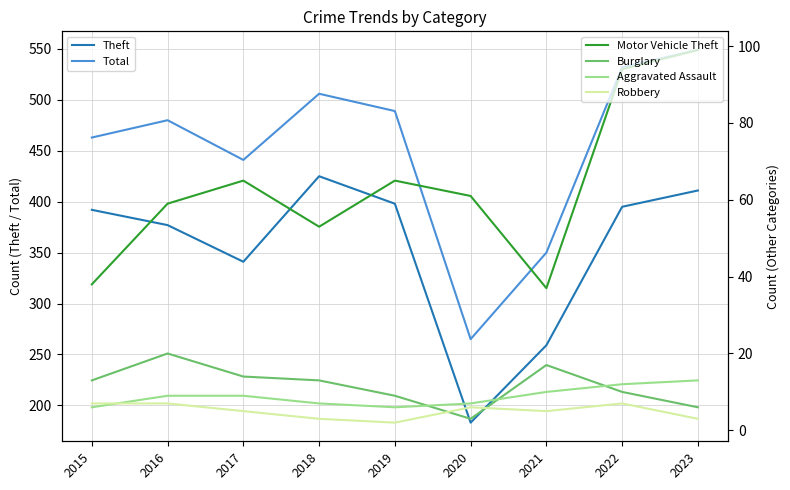

What are all the series names shown in the legend?

Theft, Total, Motor Vehicle Theft, Burglary, Aggravated Assault, Robbery